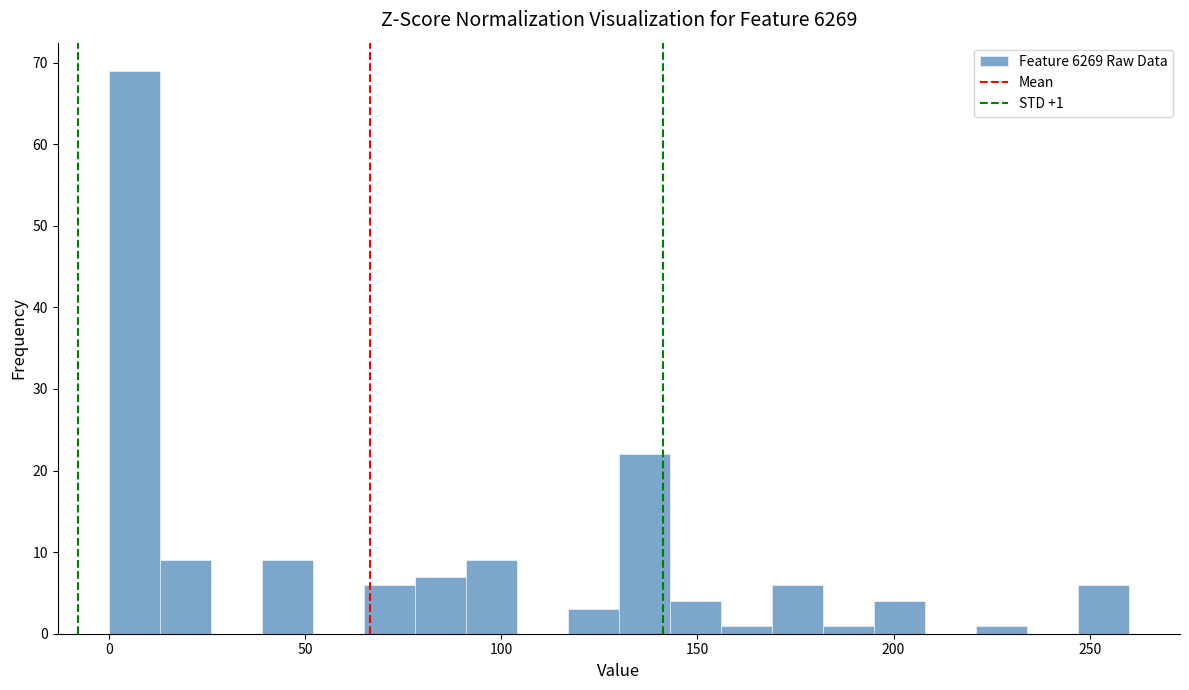

Around what value on the x-axis is the tallest bar? Give the approximate position of its centre, as read against the axis.

5